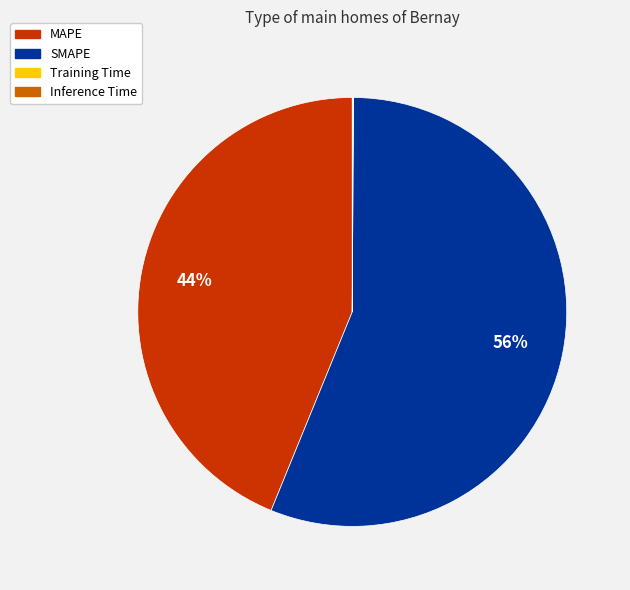

True or false: SMAPE accounts for 41% of the total.

False